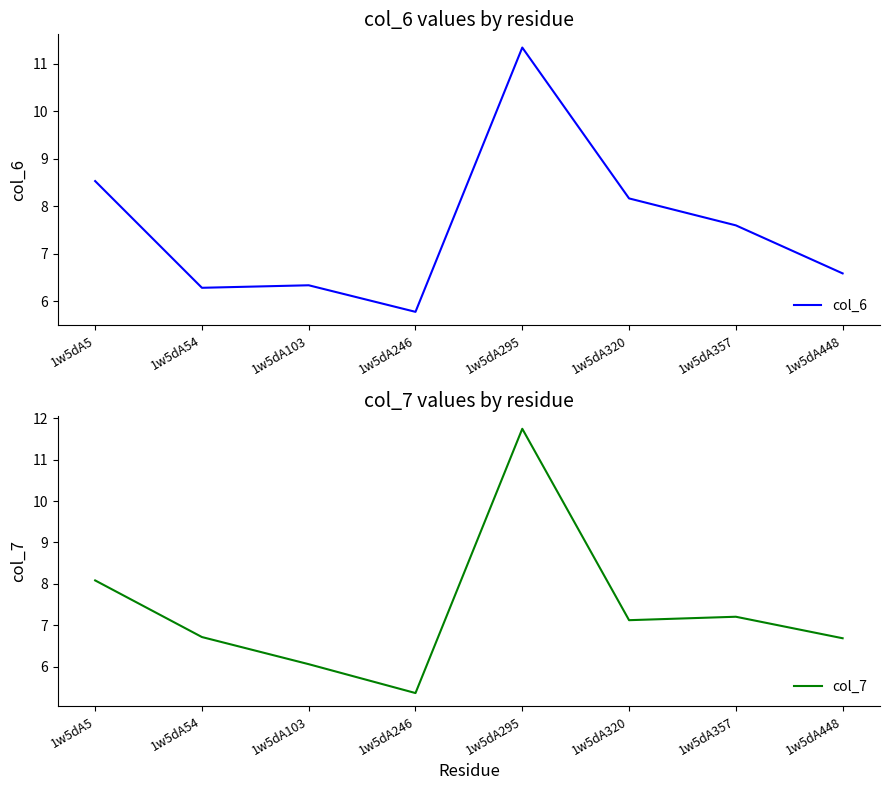

Which series has the widest spread of values?

col_7